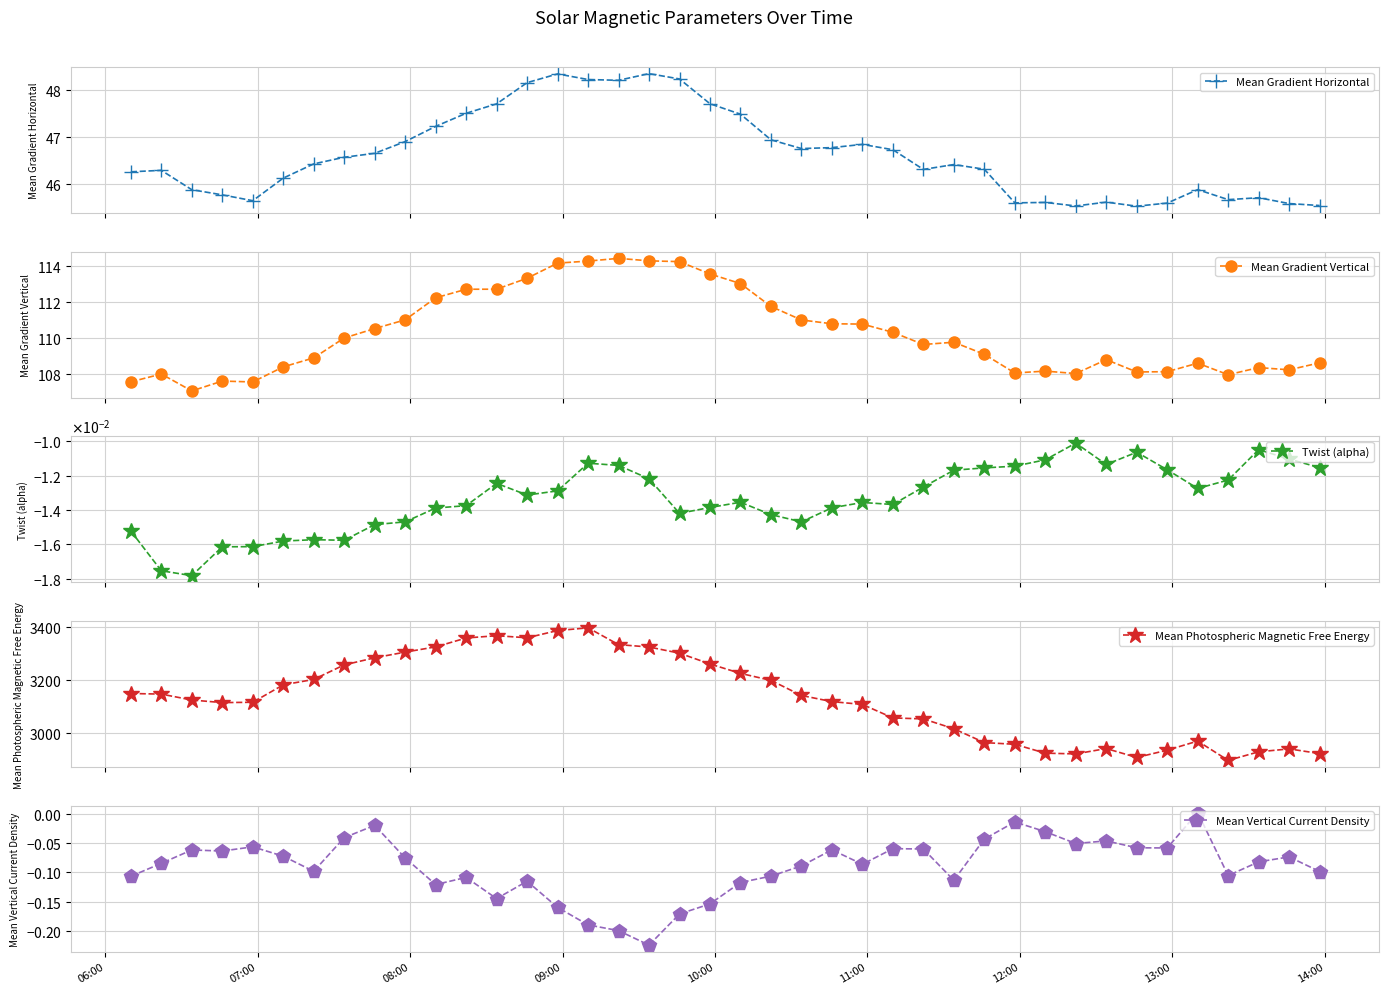

Reading left to right, transcribe all the data shown in this chart.

Mean Gradient Horizontal: 46.3	46.3	45.9	45.8	45.6	46.1	46.4	46.6	46.6	46.9	47.2	47.5	47.7	48.2	48.3	48.2	48.2	48.4	48.2	47.7	47.5	46.9	46.8	46.8	46.8	46.7	46.3	46.4	46.3	45.6	45.6	45.5	45.6	45.5	45.6	45.9	45.7	45.7	45.6	45.5
Mean Gradient Vertical: 107.6	108.0	107.1	107.6	107.6	108.4	108.9	110.0	110.5	111.0	112.2	112.7	112.7	113.3	114.1	114.2	114.4	114.3	114.2	113.5	113.0	111.7	111.0	110.8	110.8	110.3	109.6	109.8	109.1	108.1	108.2	108.0	108.8	108.1	108.1	108.6	108.0	108.4	108.2	108.6
Twist (alpha): -0.0	-0.0	-0.0	-0.0	-0.0	-0.0	-0.0	-0.0	-0.0	-0.0	-0.0	-0.0	-0.0	-0.0	-0.0	-0.0	-0.0	-0.0	-0.0	-0.0	-0.0	-0.0	-0.0	-0.0	-0.0	-0.0	-0.0	-0.0	-0.0	-0.0	-0.0	-0.0	-0.0	-0.0	-0.0	-0.0	-0.0	-0.0	-0.0	-0.0
Mean Photospheric Magnetic Free Energy: 3148.7	3146.4	3124.0	3114.2	3115.4	3181.5	3202.1	3257.2	3284.1	3305.7	3325.5	3359.2	3368.0	3360.1	3387.4	3397.8	3334.1	3325.1	3301.6	3260.7	3225.0	3198.5	3141.2	3117.9	3107.2	3056.1	3052.3	3015.0	2962.5	2956.0	2922.4	2919.5	2939.9	2906.0	2933.7	2968.2	2895.0	2927.5	2938.6	2920.9
Mean Vertical Current Density: -0.1	-0.1	-0.1	-0.1	-0.1	-0.1	-0.1	-0.0	-0.0	-0.1	-0.1	-0.1	-0.1	-0.1	-0.2	-0.2	-0.2	-0.2	-0.2	-0.2	-0.1	-0.1	-0.1	-0.1	-0.1	-0.1	-0.1	-0.1	-0.0	-0.0	-0.0	-0.1	-0.0	-0.1	-0.1	0.0	-0.1	-0.1	-0.1	-0.1